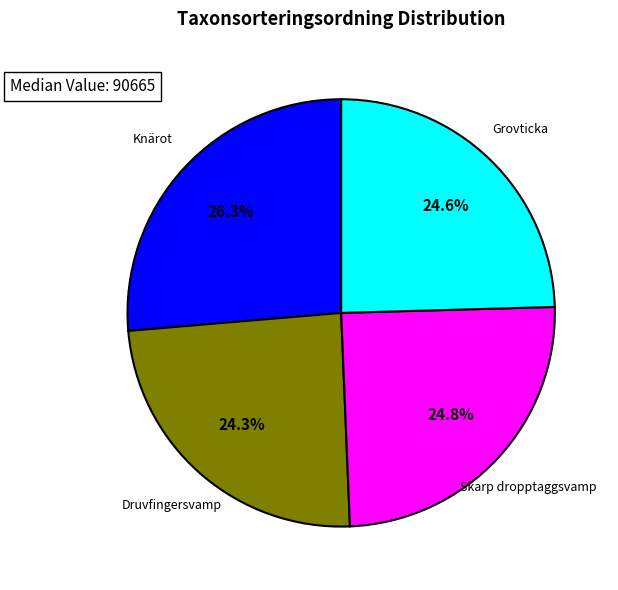

Is there a majority slice in this chart?

No